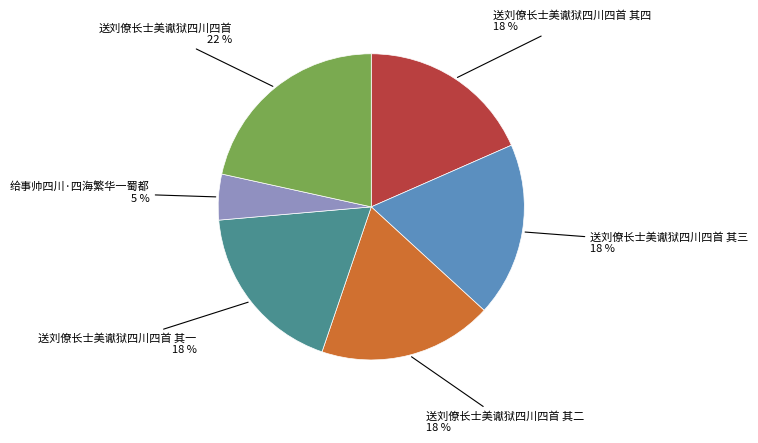

Does any single category account for the majority?

No